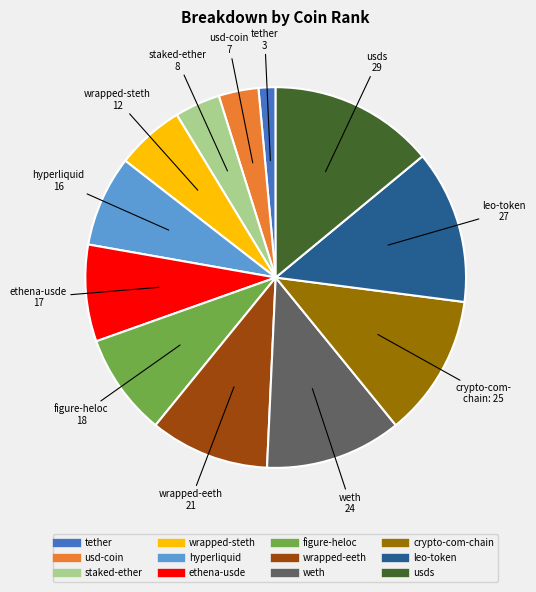

Which slice is the largest?

usds